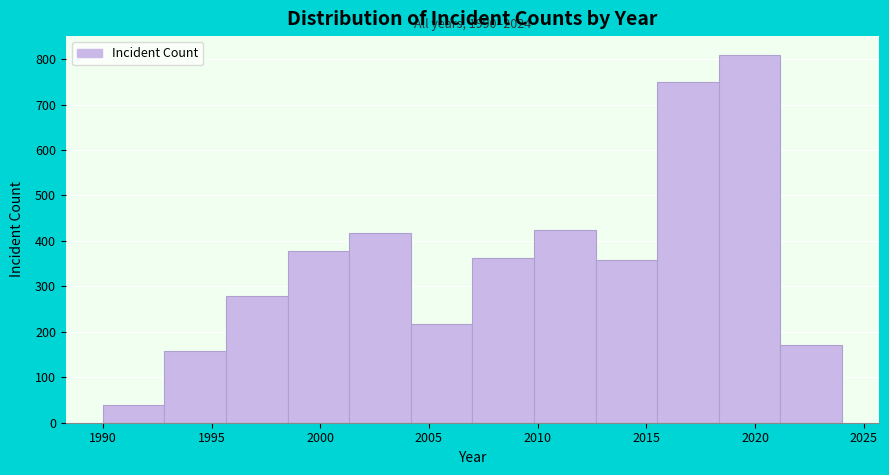

Over which range of the x-axis is the bar tallest?

2018.5 to 2021.0